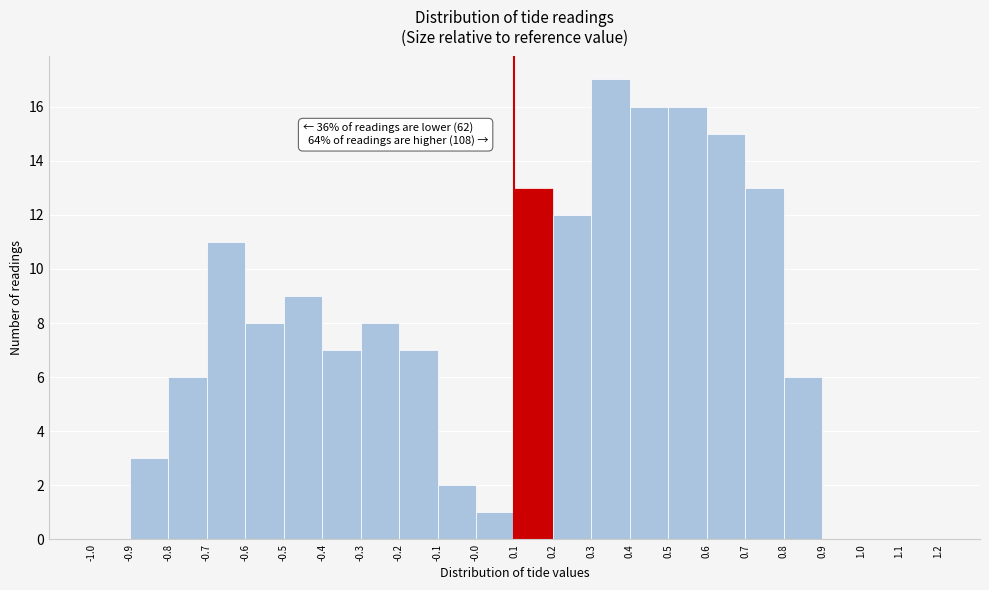

Which range on the x-axis has the tallest bar?

0.3 to 0.4